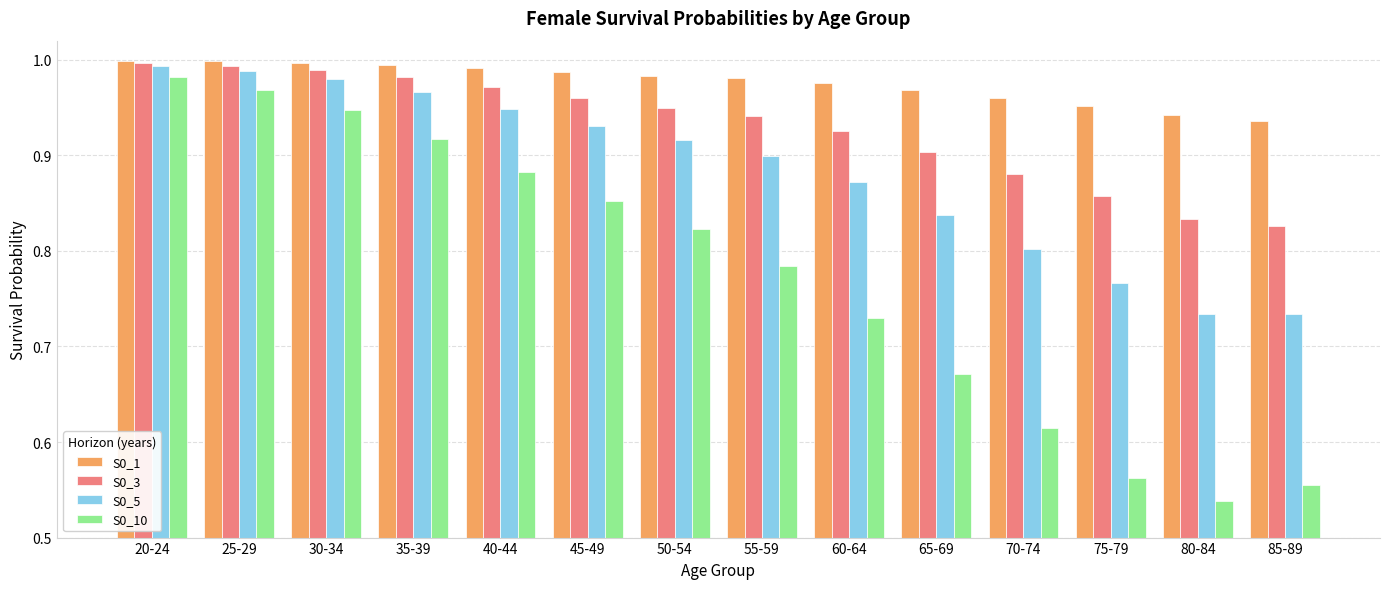

What is the sum of the S0_10 values at 55-59 and 75-79?

1.3